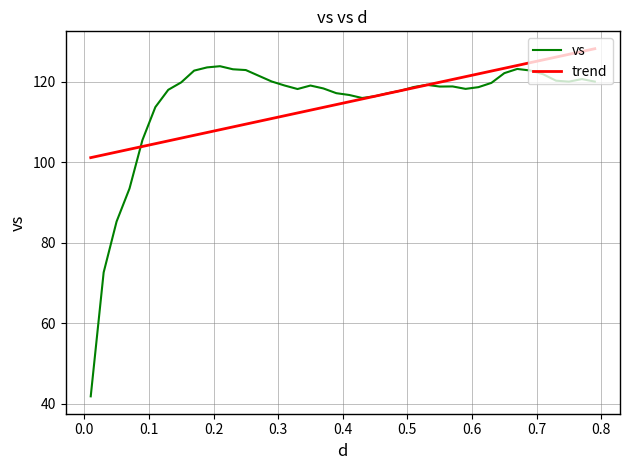

List the series in order of their peak value, highest first.

trend, vs